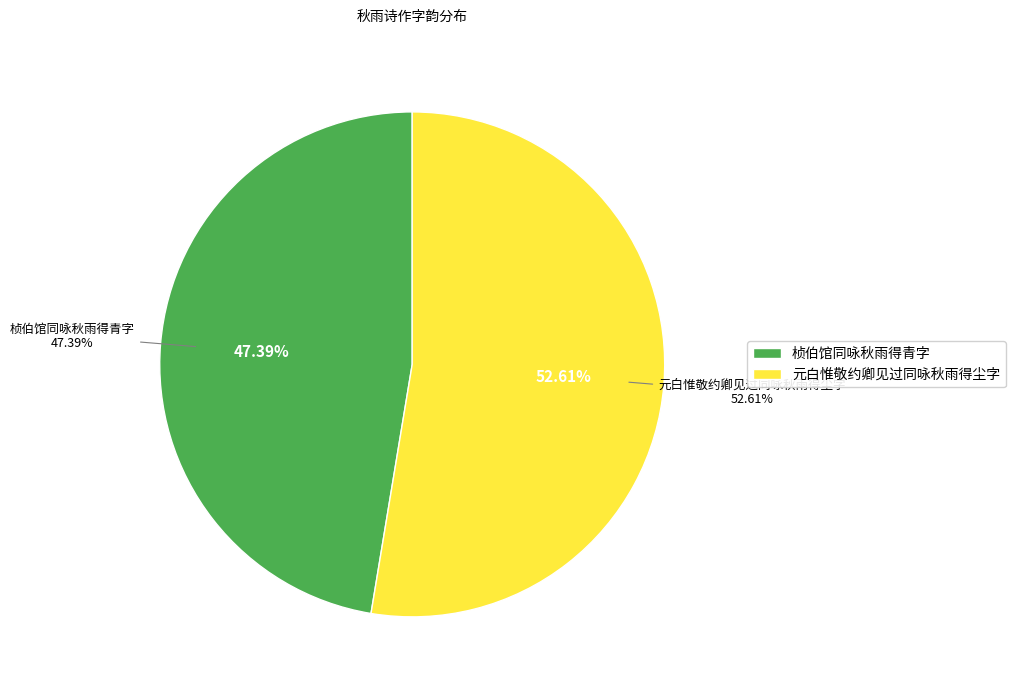

Combined, do 桢伯馆同咏秋雨得青字 and 元白惟敬约卿见过同咏秋雨得尘字 account for over 50%?

Yes